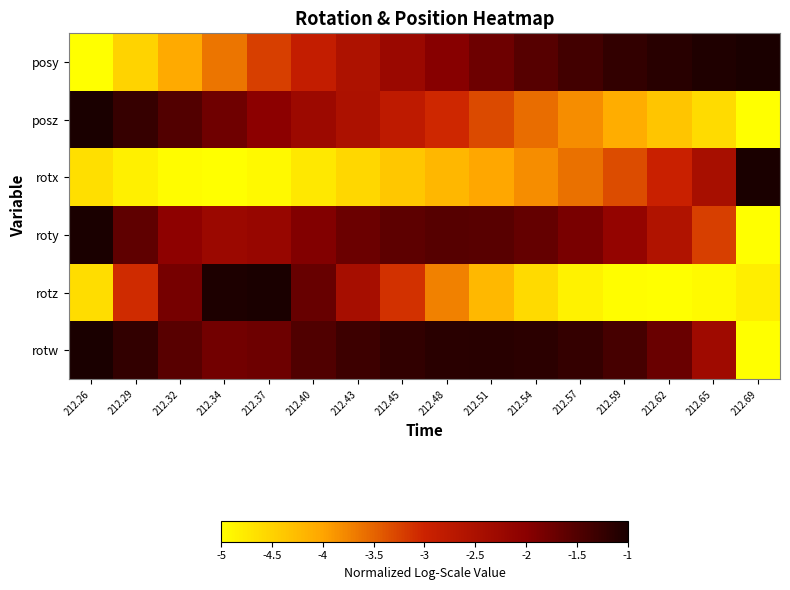

At 212.26, list the series in order from smallest to largest.

posy, rotx, rotz, posz, roty, rotw